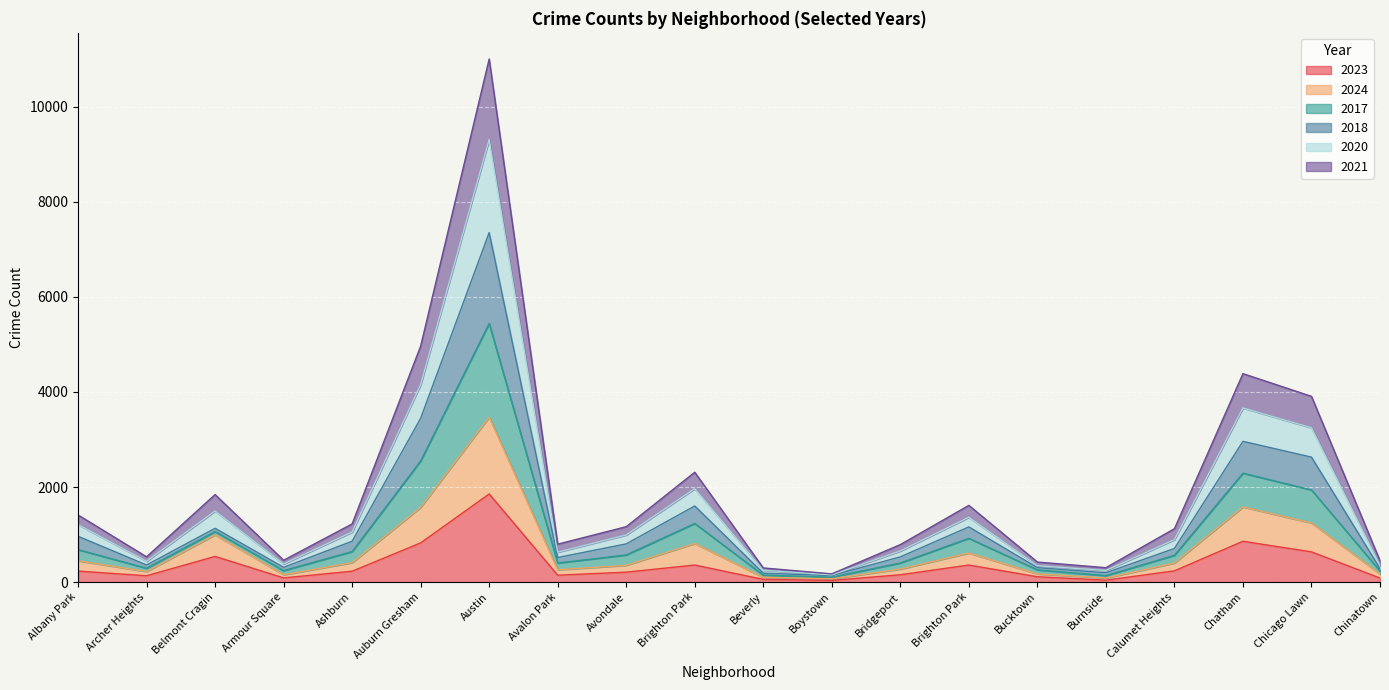

What are all the series names shown in the legend?

2023, 2024, 2017, 2018, 2020, 2021